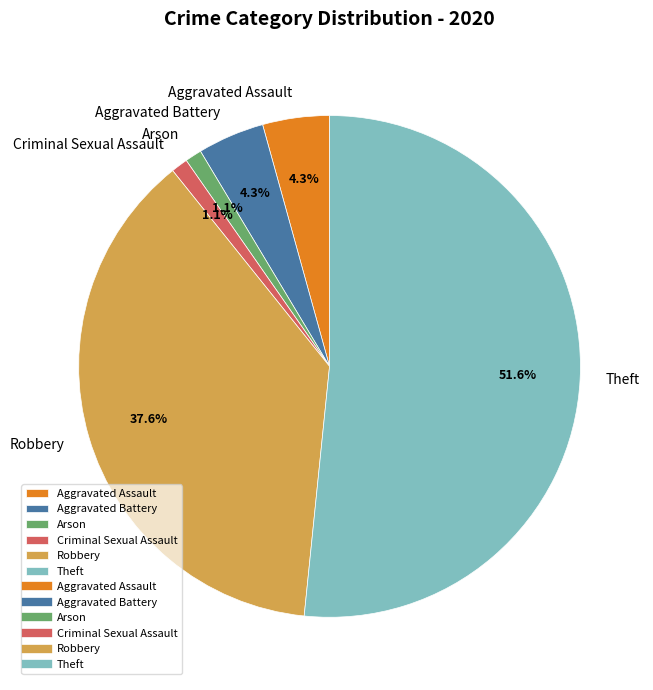

Is there a majority slice in this chart?

Yes